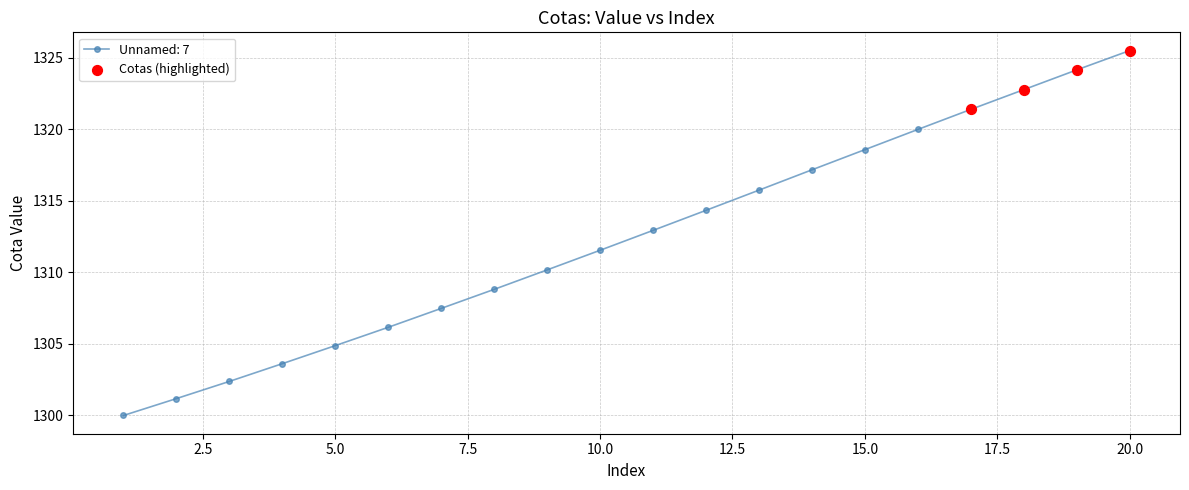

True or false: there are more than 2 points higher than both neighbors.

False